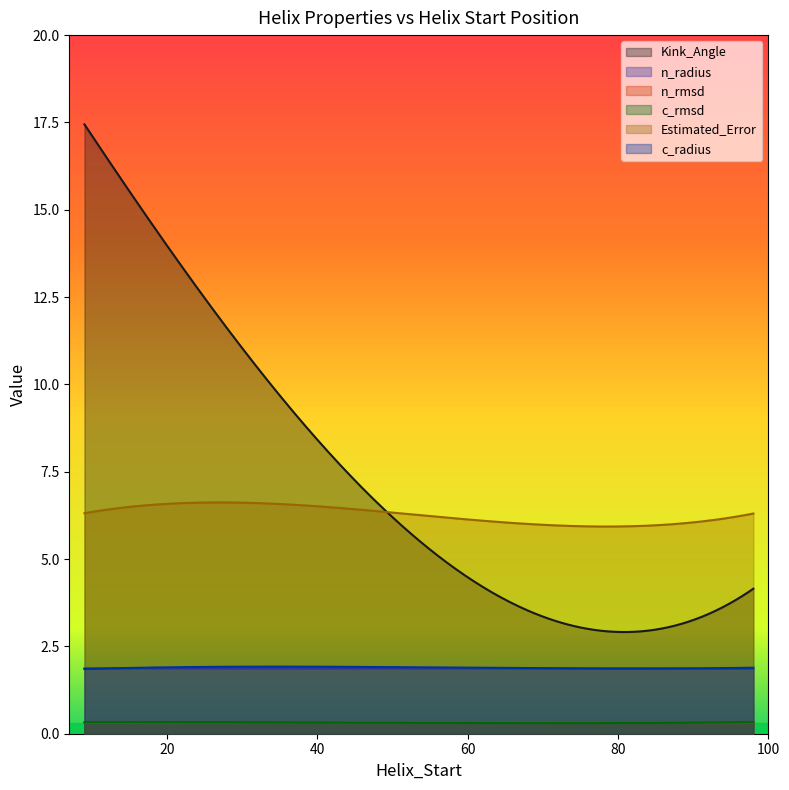

What is the maximum value for Estimated_Error?

6.6